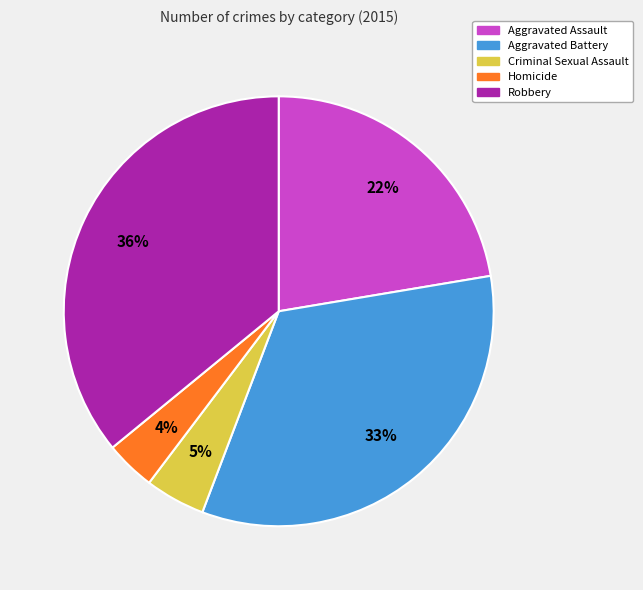

What percentage is the Criminal Sexual Assault slice, to the nearest percent?

5%